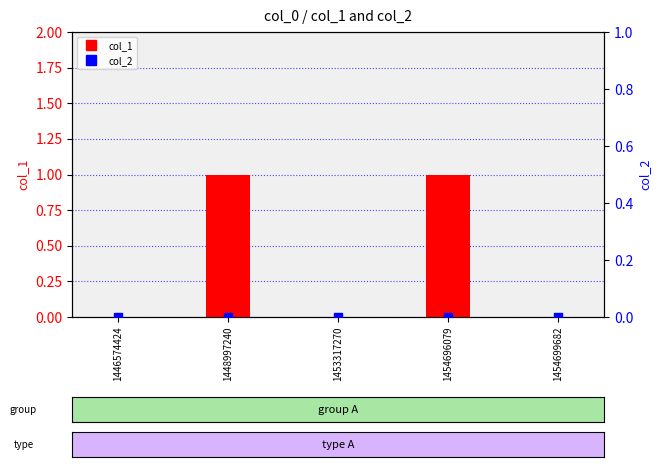

Which series contains the highest Y value?

col_1